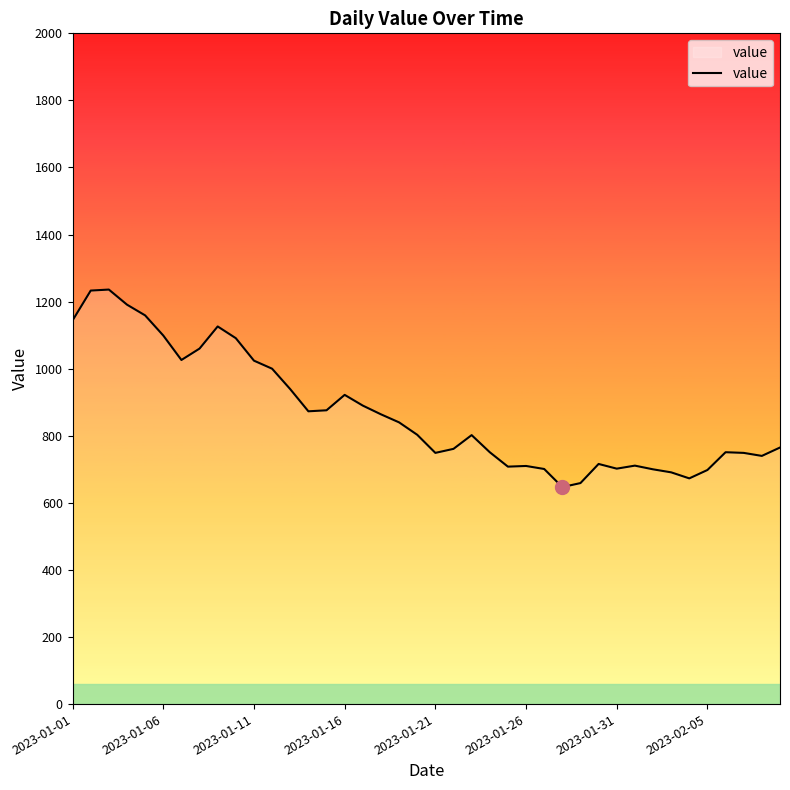

What is the smallest value displayed?

647